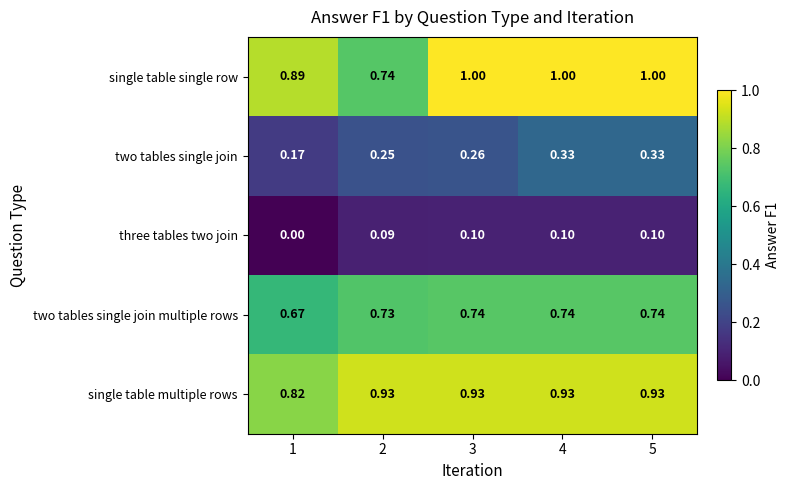

Rank the series by their maximum value, from highest to lowest.

single table single row, single table multiple rows, two tables single join multiple rows, two tables single join, three tables two join